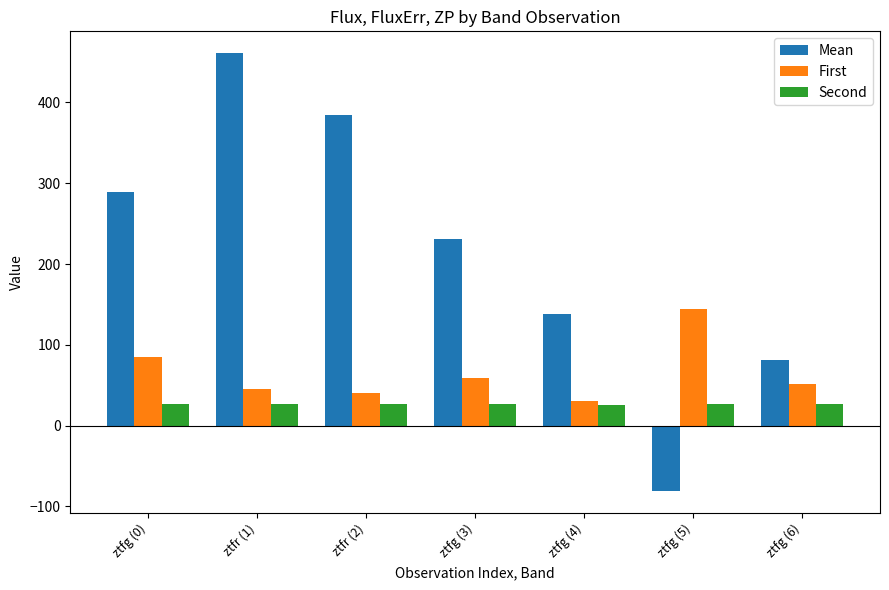

List the series in order of their overall mean, lowest first.

Second, First, Mean